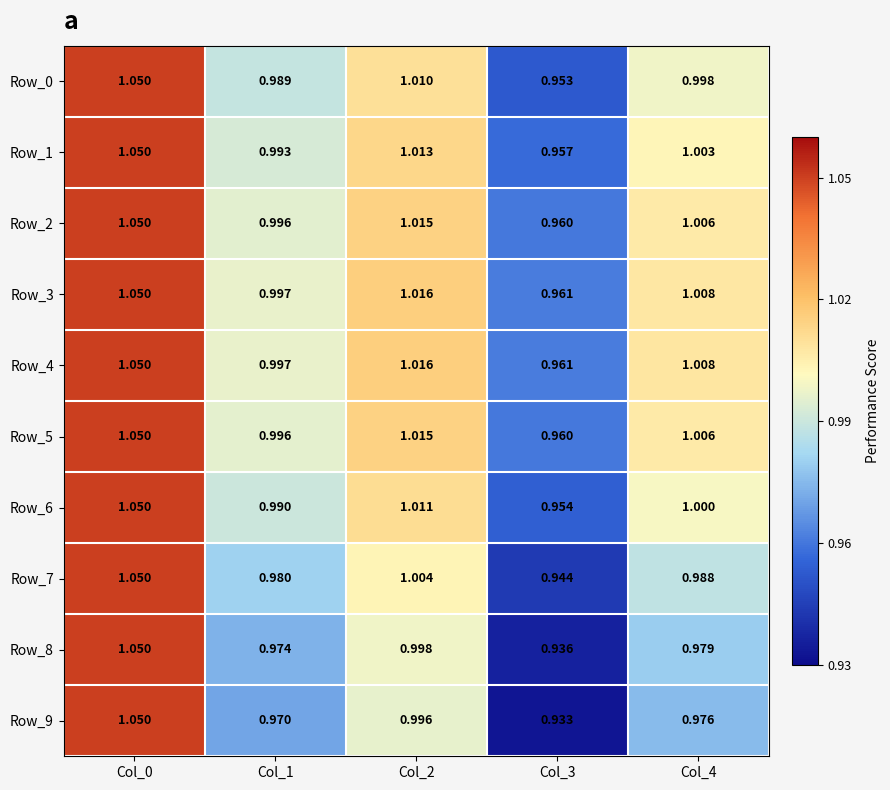

Is the value of Row_7 at Col_1 greater than the value of Row_2 at Col_0?

No